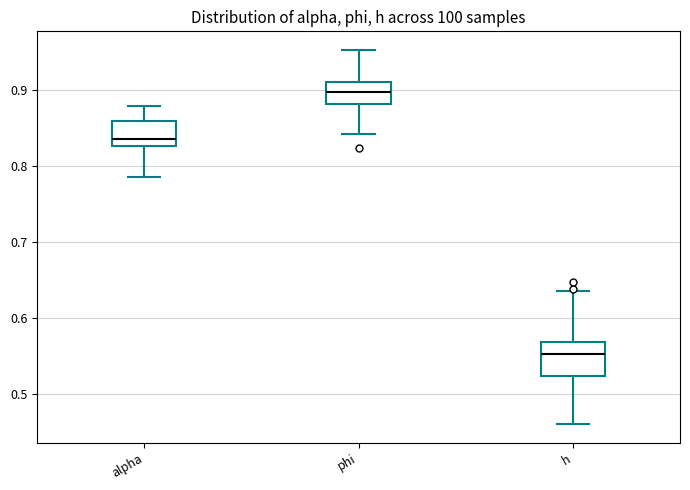

Comparing the boxes themselves (not the whiskers), which one is the tallest?

h